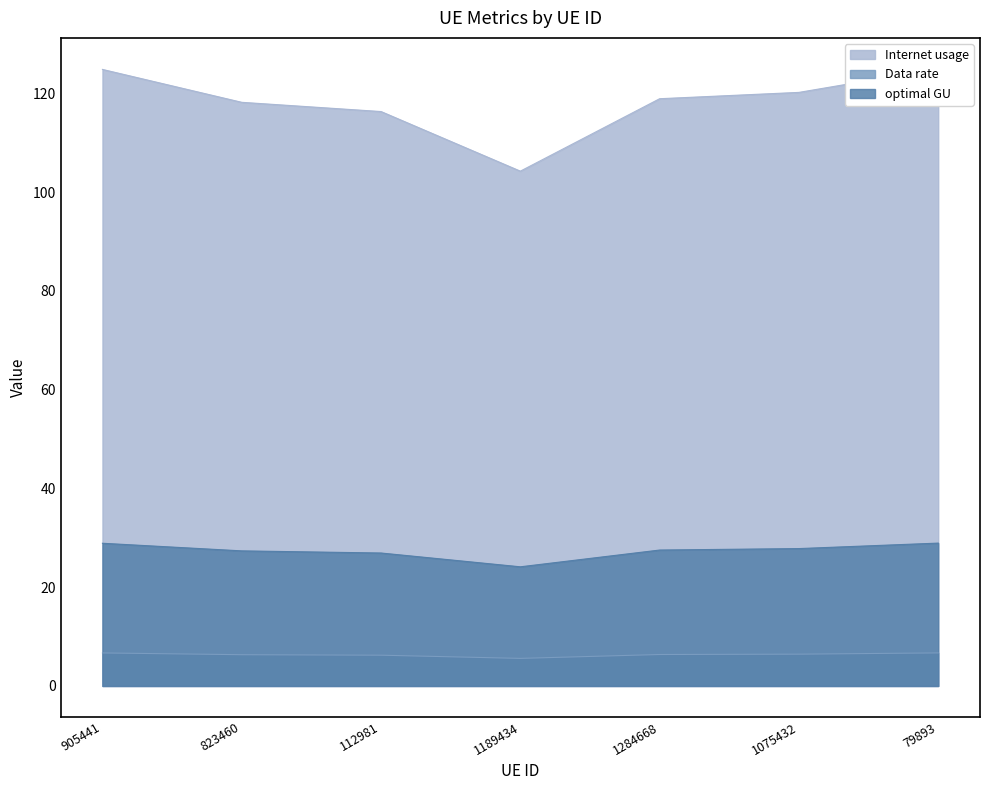

At which label is optimal GU closest to 6?

112981